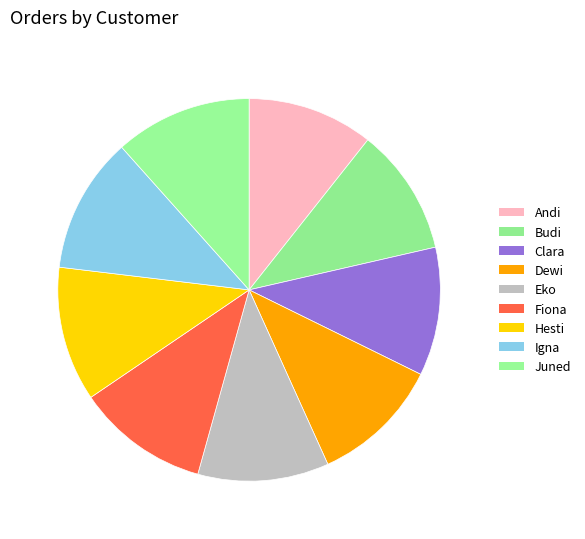

What portion of the pie excludes Fiona?

88.8%